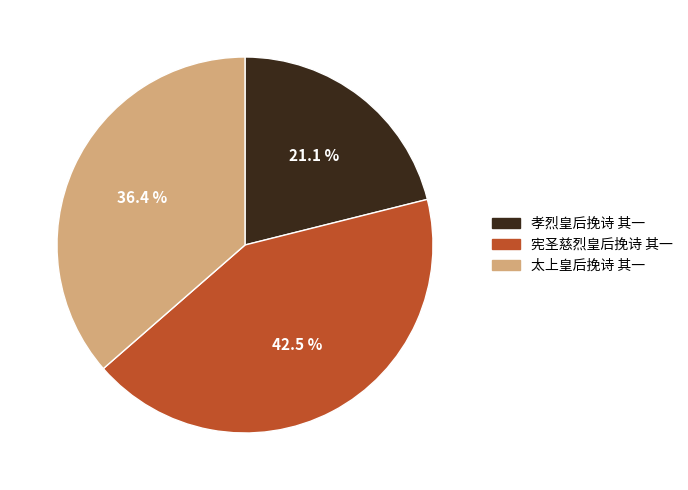

Rank the categories by value from lowest to highest.

孝烈皇后挽诗 其一, 太上皇后挽诗 其一, 宪圣慈烈皇后挽诗 其一